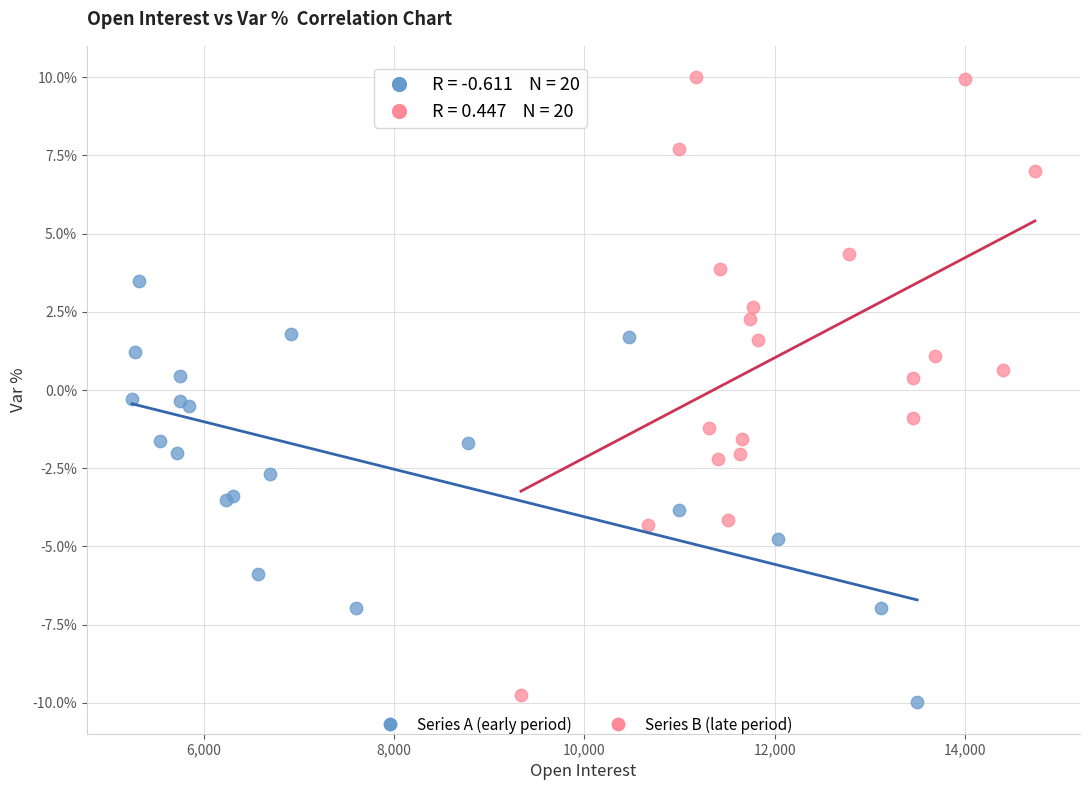

Which series contains the lowest Y value?

Series A (early period)